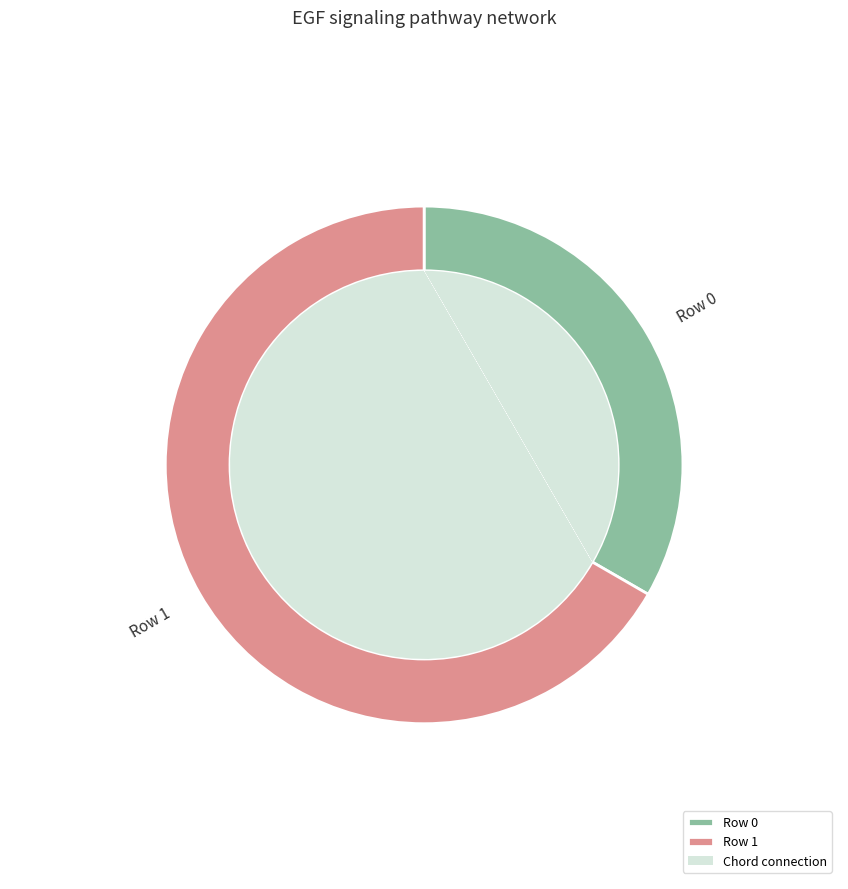

Which category has the biggest portion of the pie?

Row 1